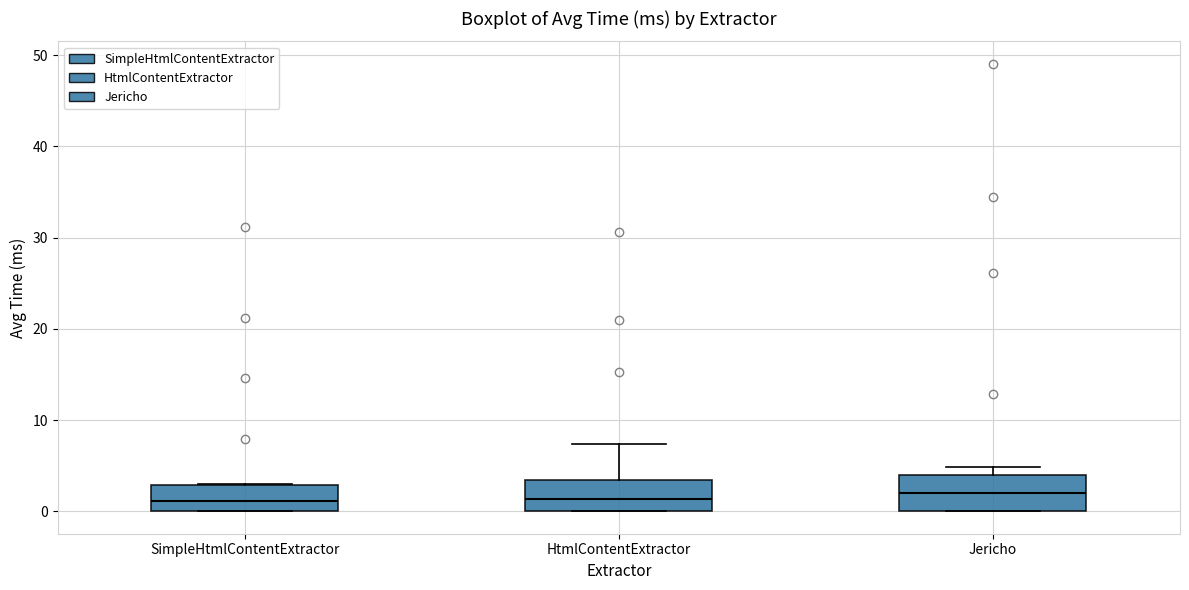

Reading left to right, transcribe this box plot: for each box, give where its median line is, the range the box spans, and where its two whiskers end, as read against the y-axis. The values are not printed on the chart, so give them approximately, as read against the axis.

SimpleHtmlContentExtractor: median 1, box 0 to 3, whiskers 0 to 3
HtmlContentExtractor: median 1, box 0 to 3, whiskers 0 to 7
Jericho: median 2, box 0 to 4, whiskers 0 to 5